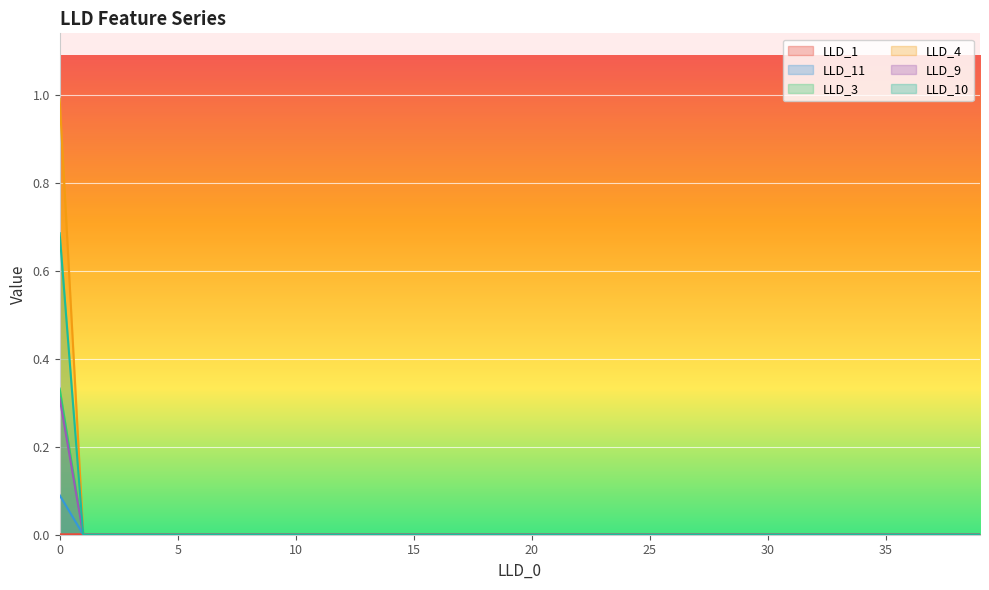

Is it true that LLD_3 equals -0.2 at 32?

False